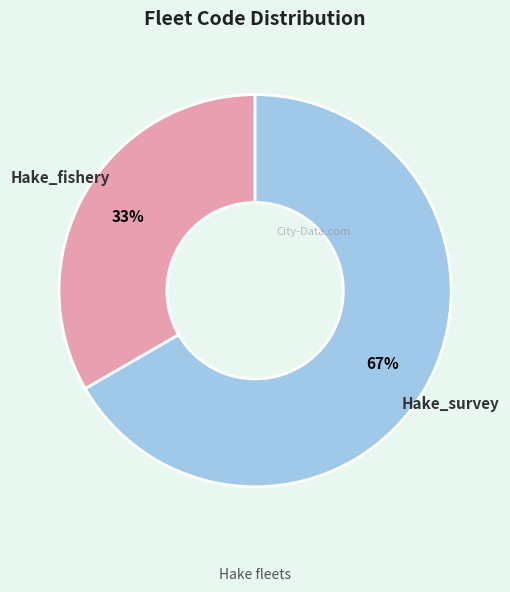

How many slices are in this pie chart?

2